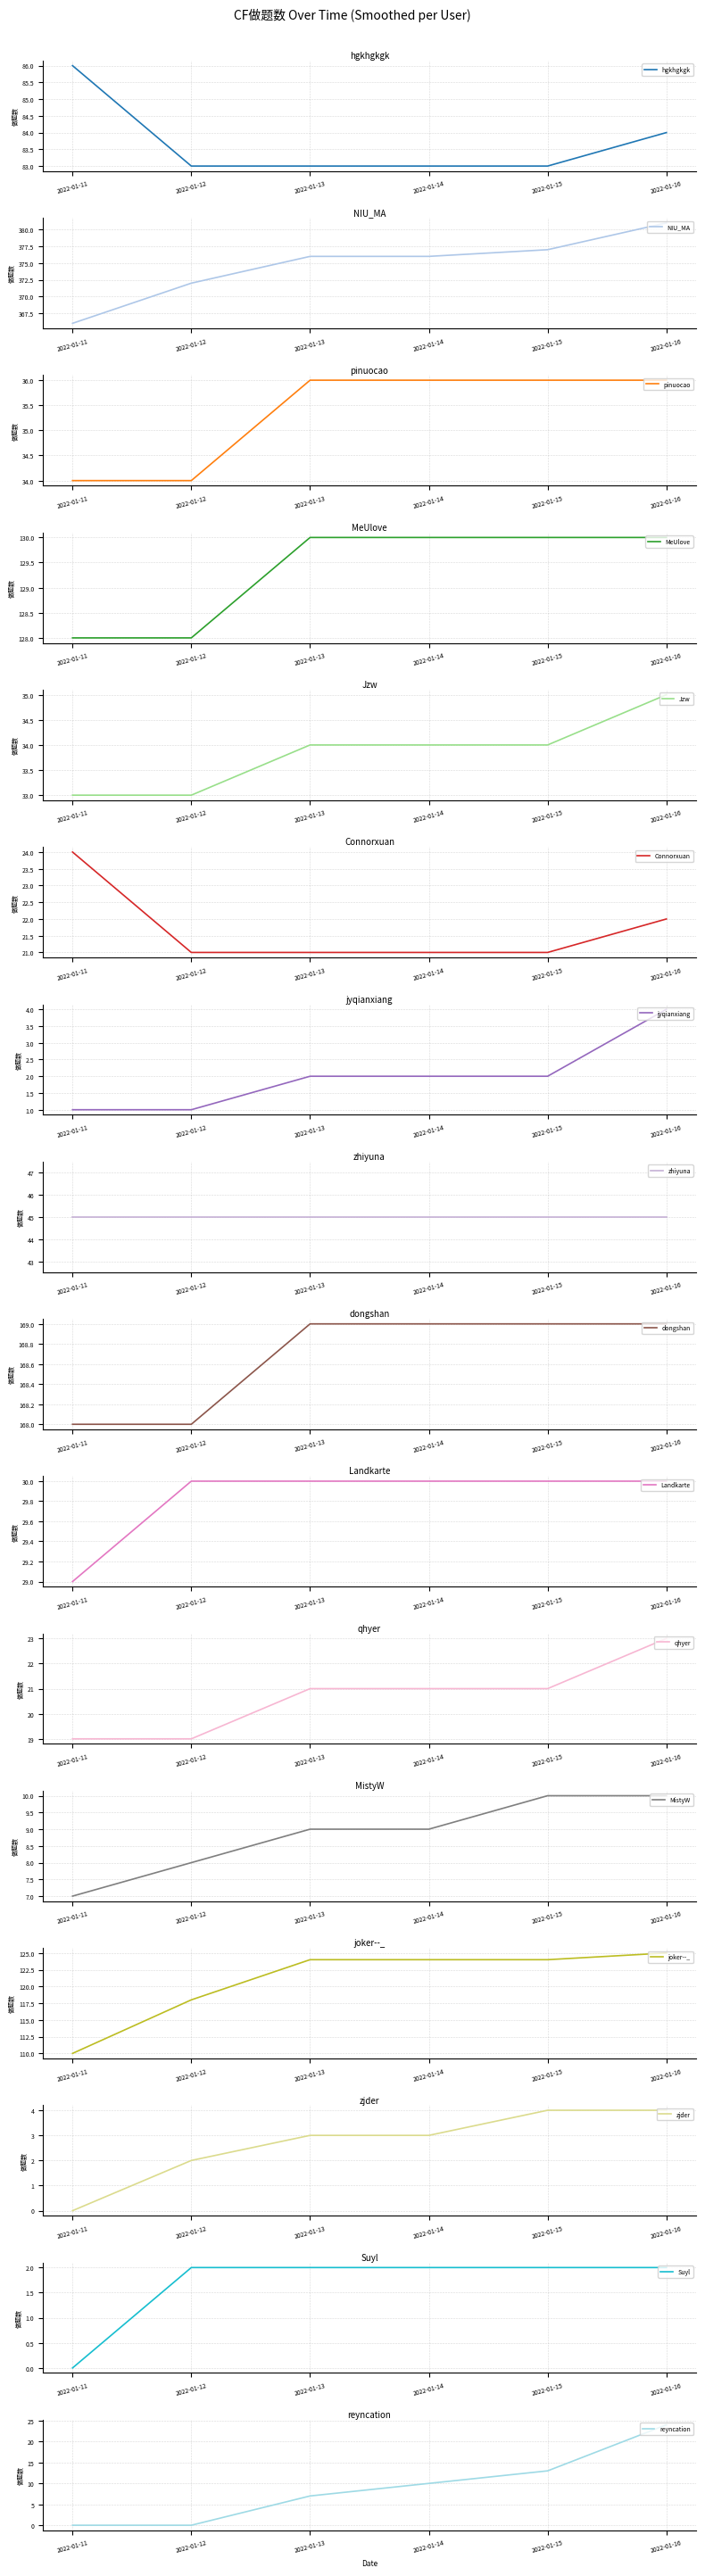

How many interior local peaks does the 2022-01-16 series have?

4